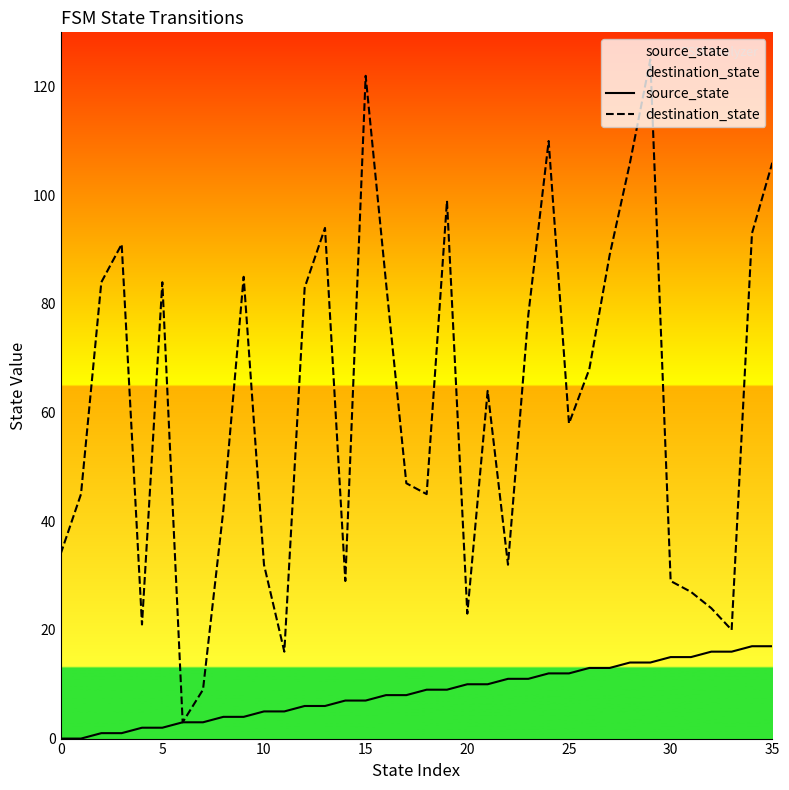

What is the label of the 23rd point from the right?

13